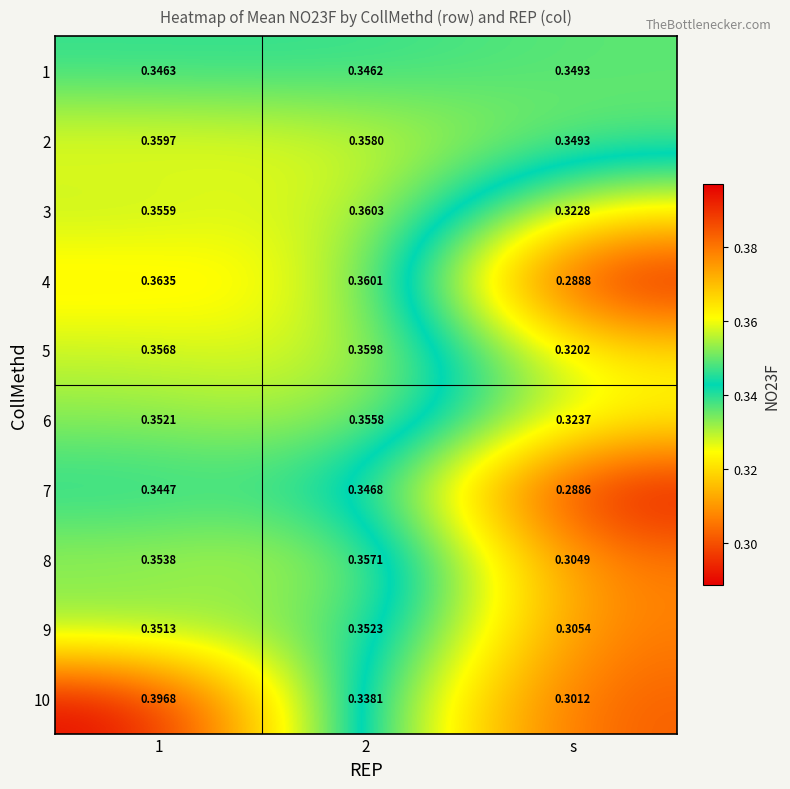

At 1, list the series in order from smallest to largest.

7, 1, 9, 6, 8, 3, 5, 2, 4, 10